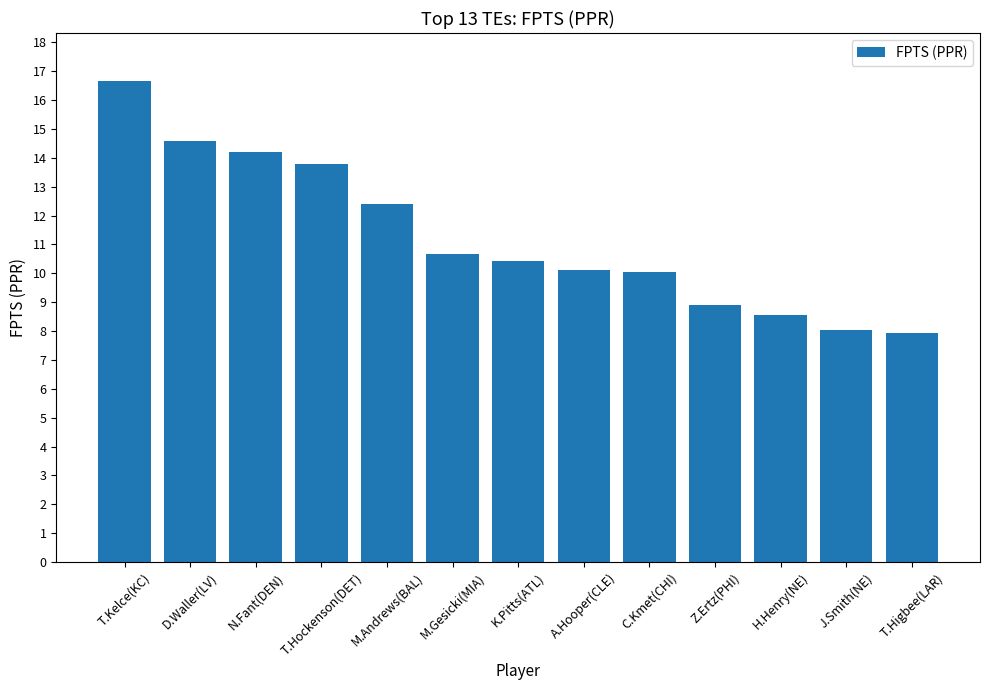

Which label corresponds to the largest value in the chart?

T.Kelce(KC)